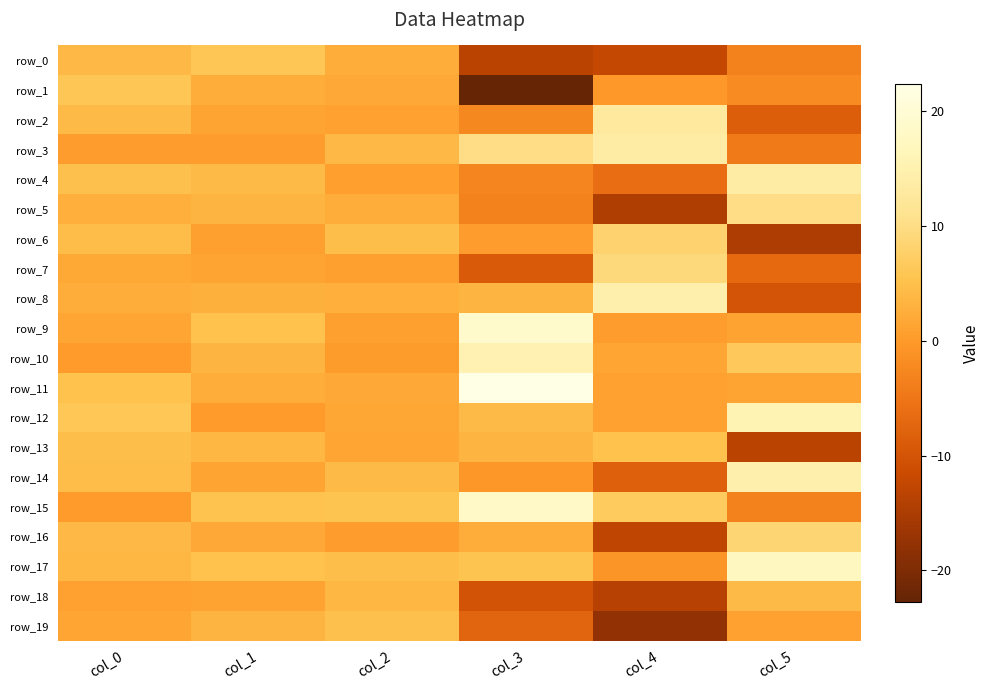

Which series has the widest spread of values?

row_1